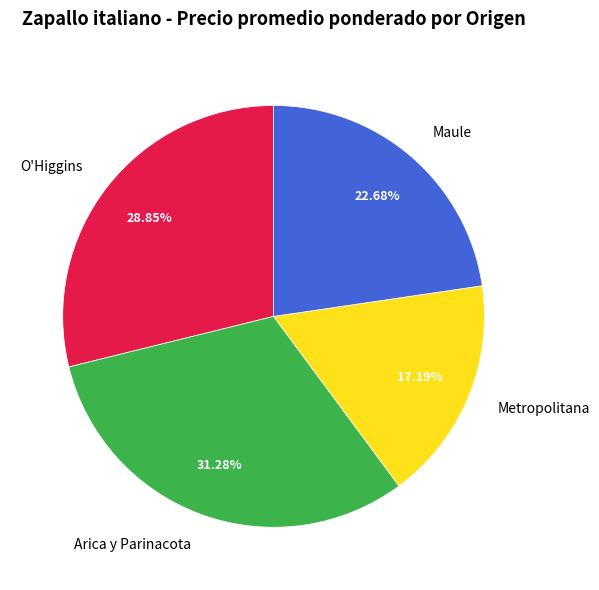

Rank the categories by value from lowest to highest.

Metropolitana, Maule, O'Higgins, Arica y Parinacota